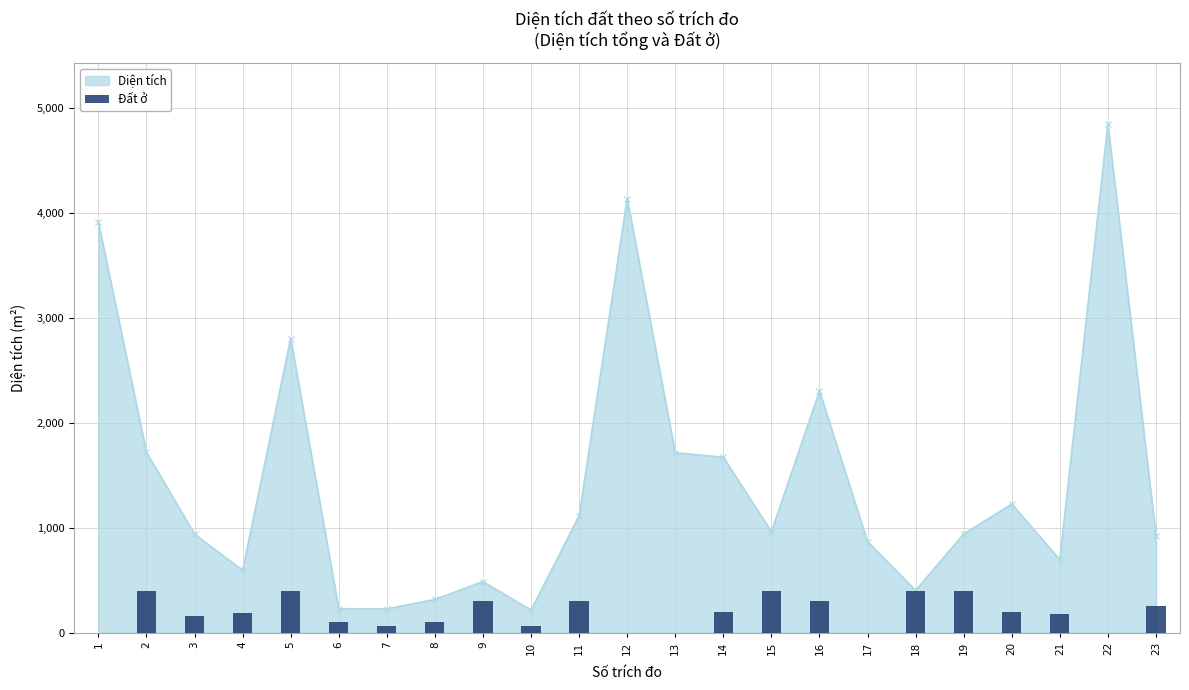

What is the value of the Diện tích point at the 16th from the left?

2302.1